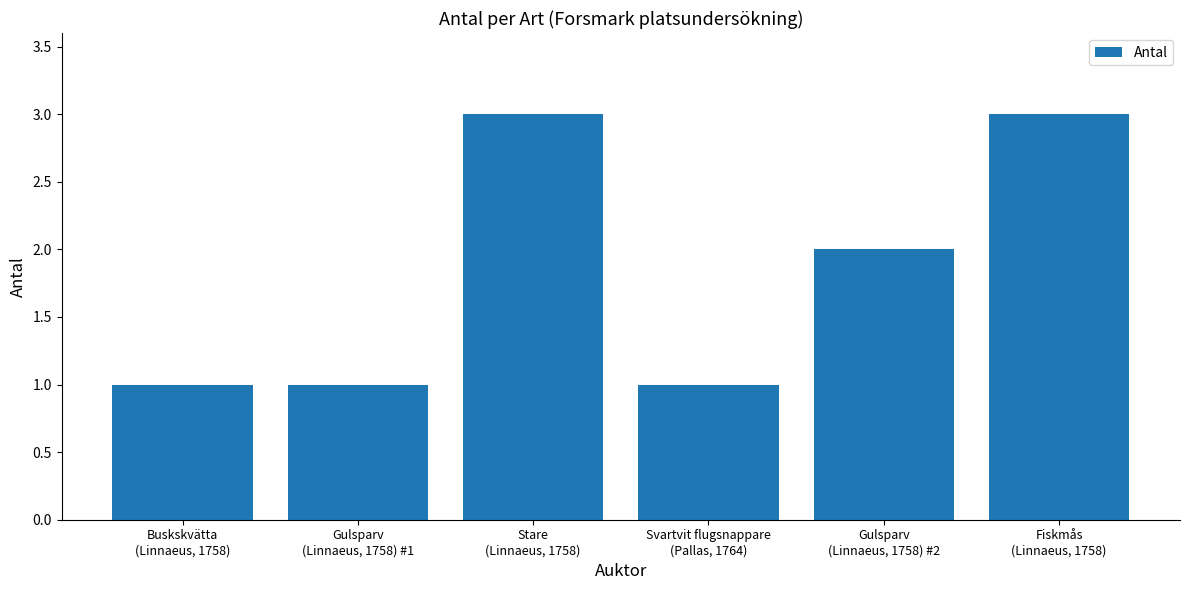

What is the value of the 1st bar from the left?

1